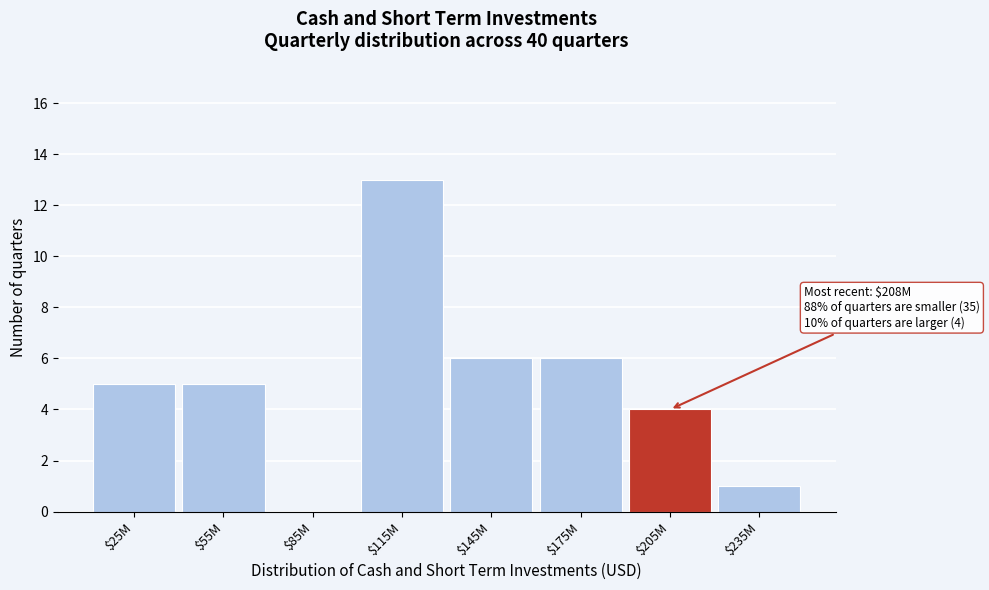

What is the sum of all values?

40